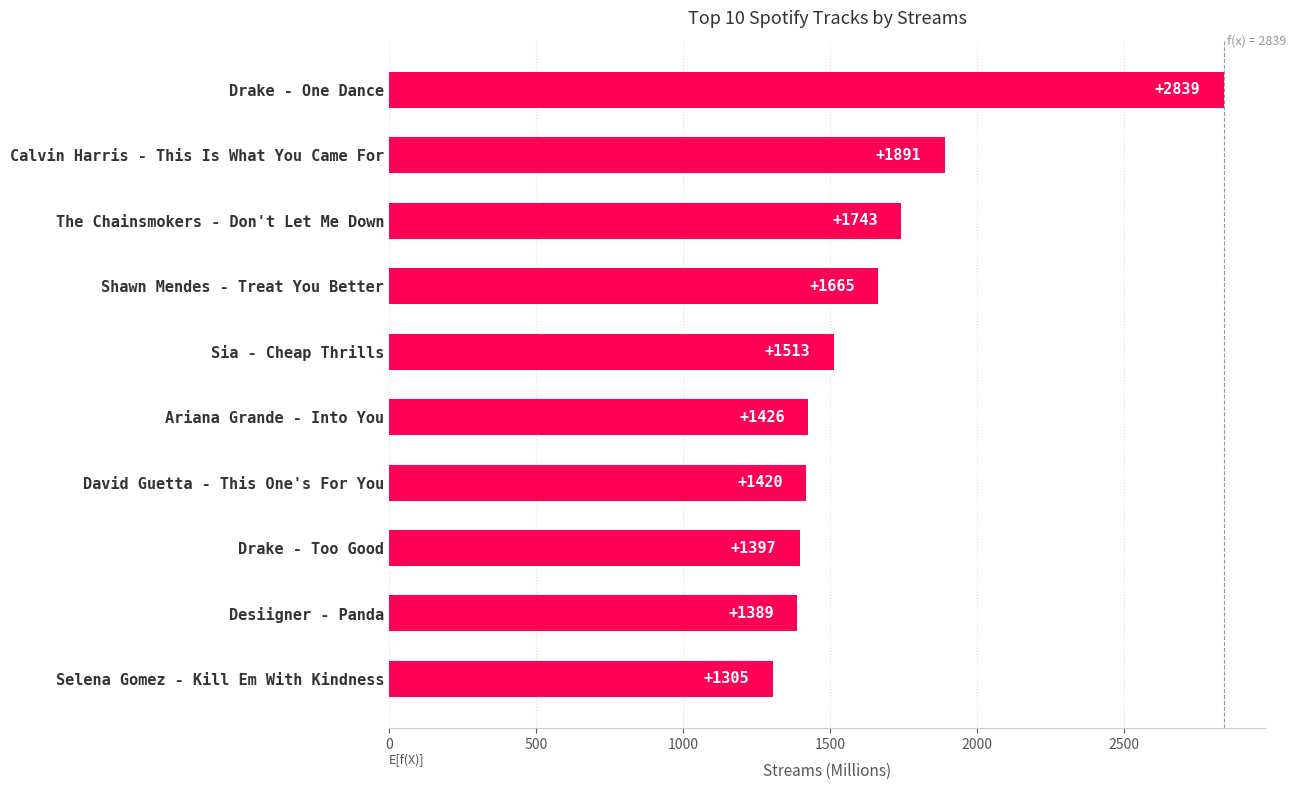

What is the greatest value displayed?

2839